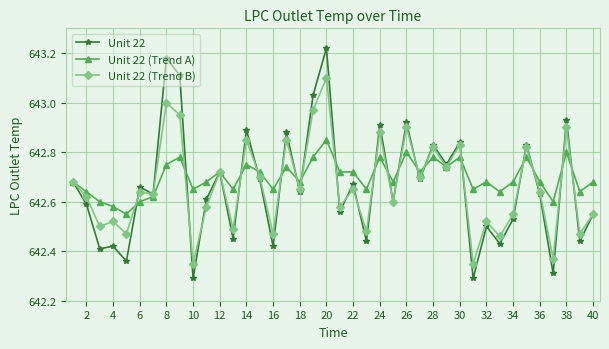

True or false: Unit 22 (Trend B) has more than 1 interior local peaks.

True